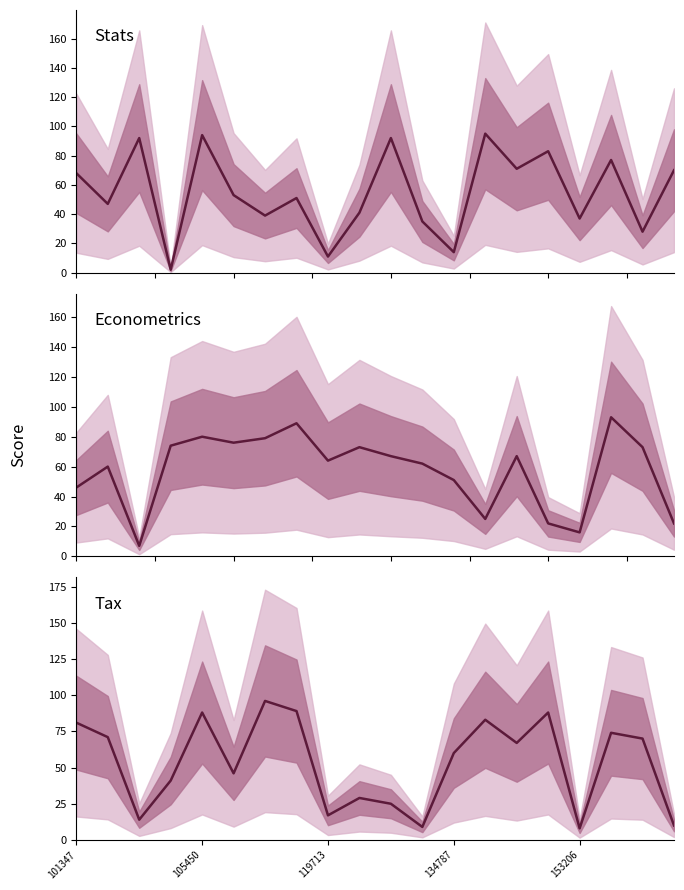

In Stats, how many points are higher than both neighbors (excluding endpoints)?

7